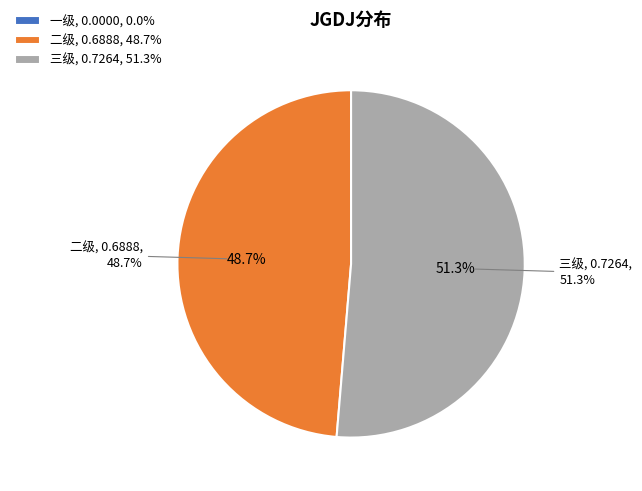

To the nearest percent, what portion does 二级 represent?

49%